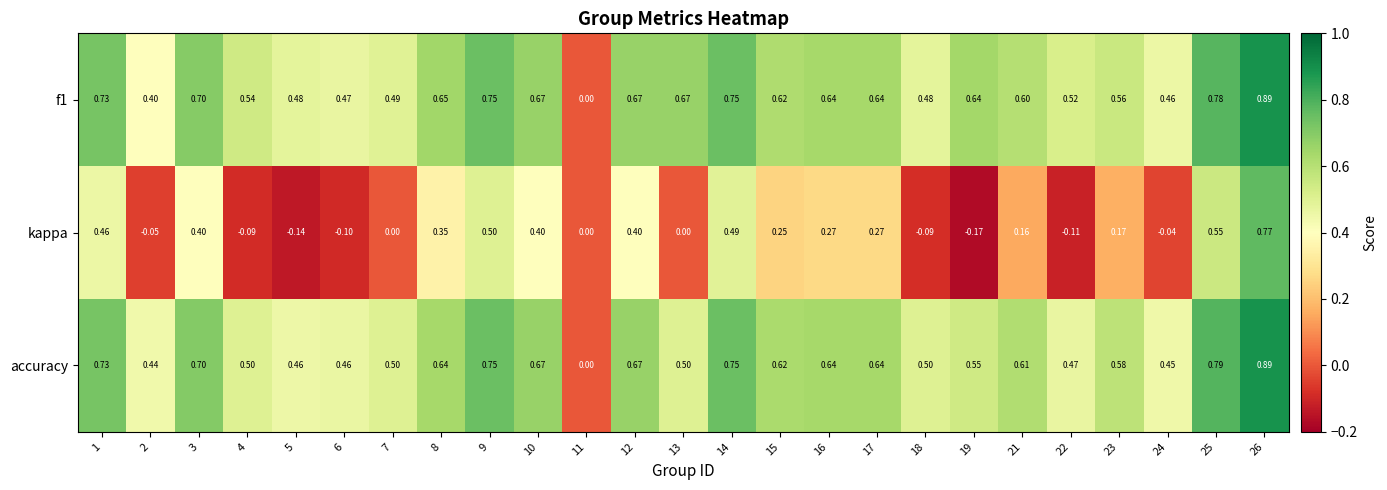

Count the number of categories in the chart.

25